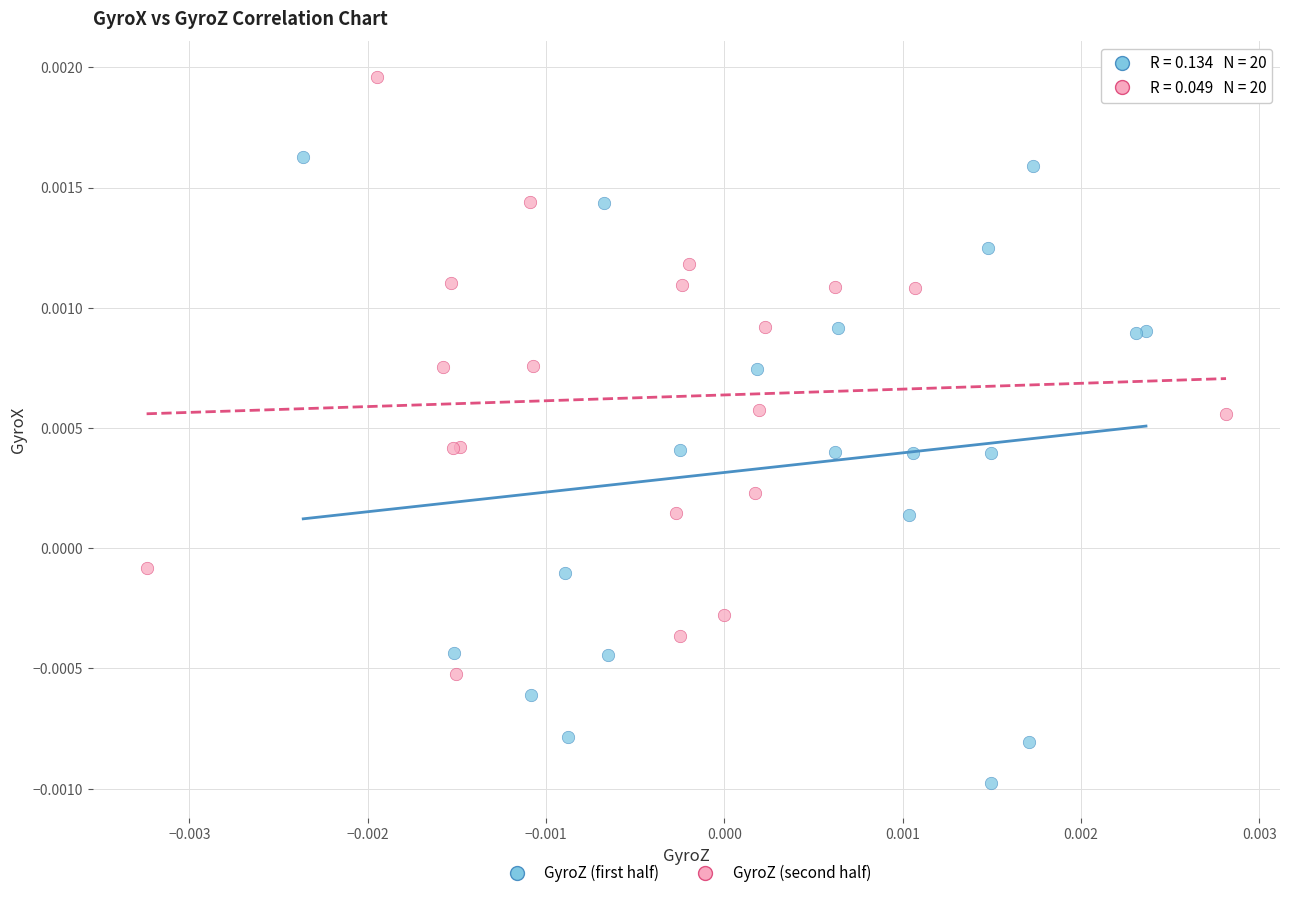

Which series has the widest spread of Y values?

GyroZ (first half)